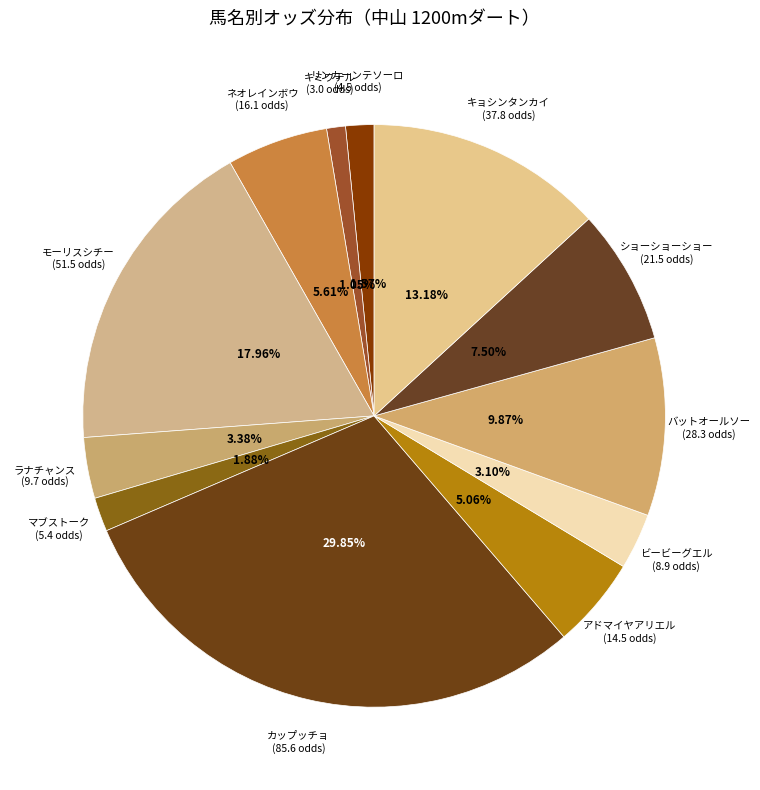

To the nearest percent, what is the average slice percentage?

8%